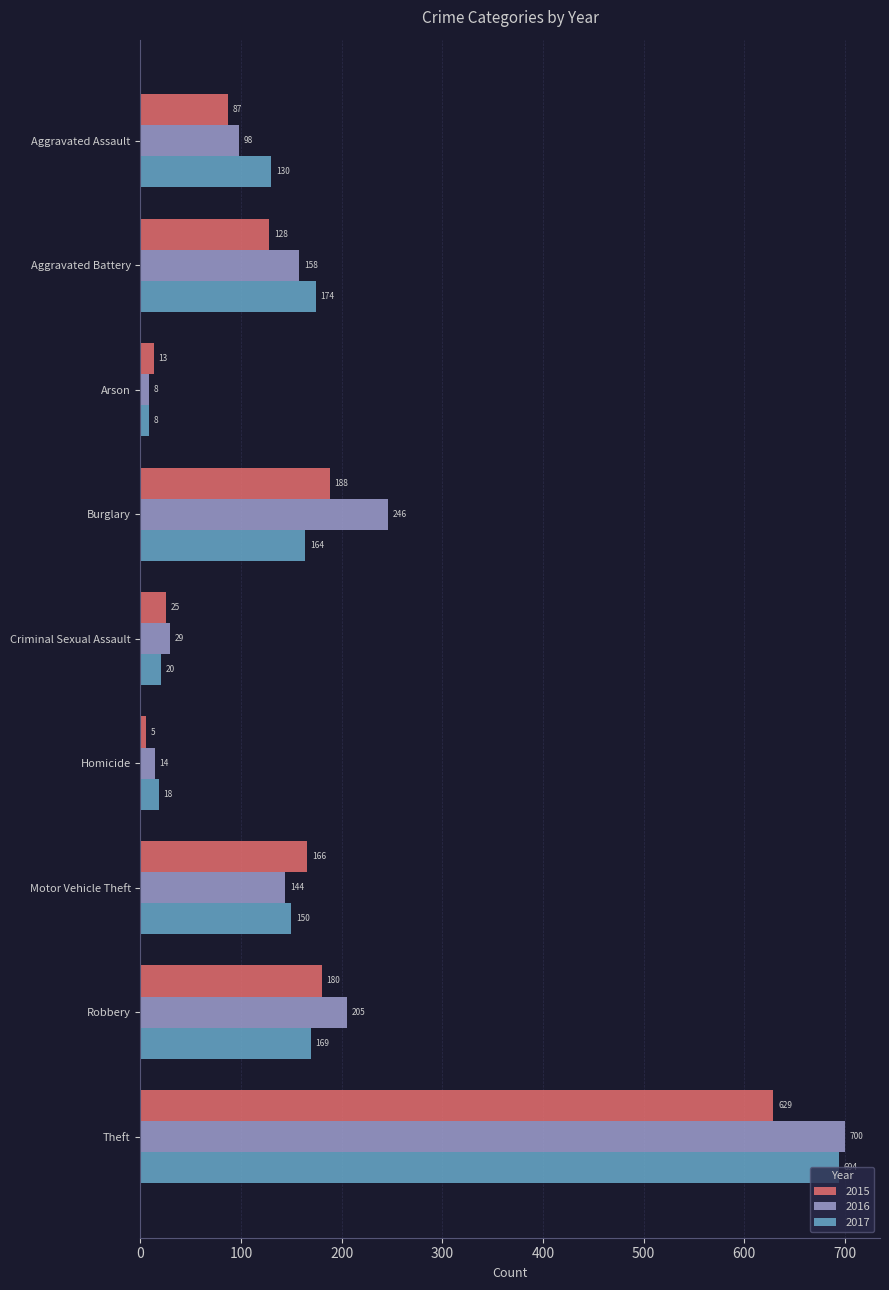

What is the maximum value shown in the chart?

700